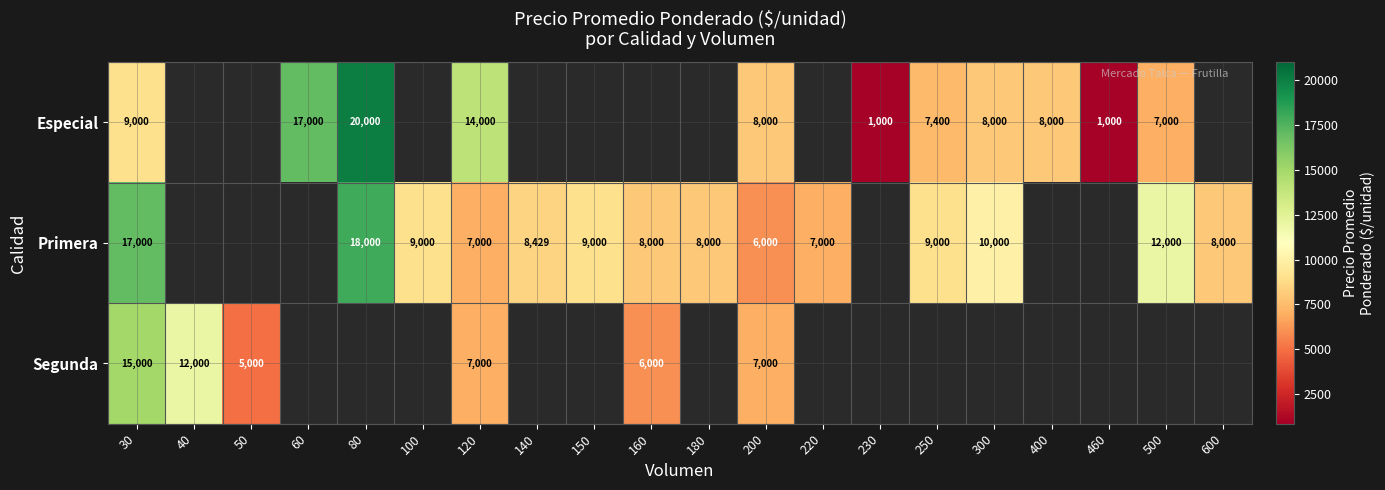

True or false: Especial has a value of 13238 at 200.

False